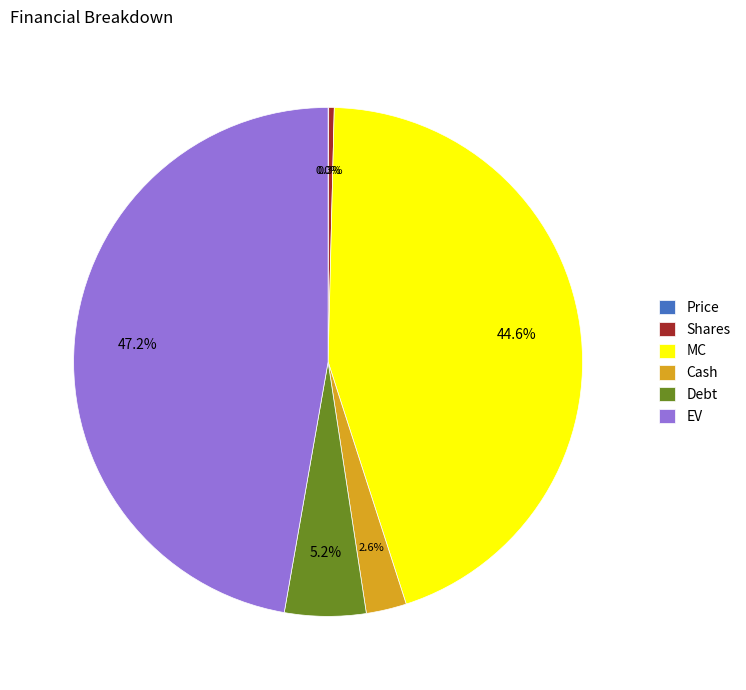

Does MC represent more than half of the total?

No